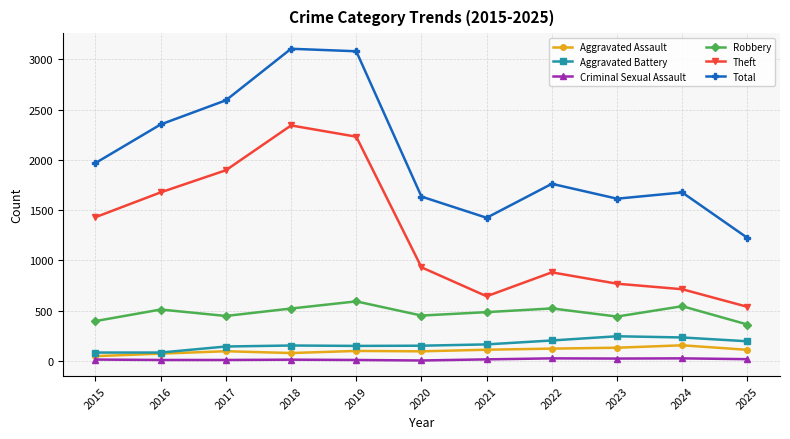

True or false: Theft and Total intersect in this chart.

False